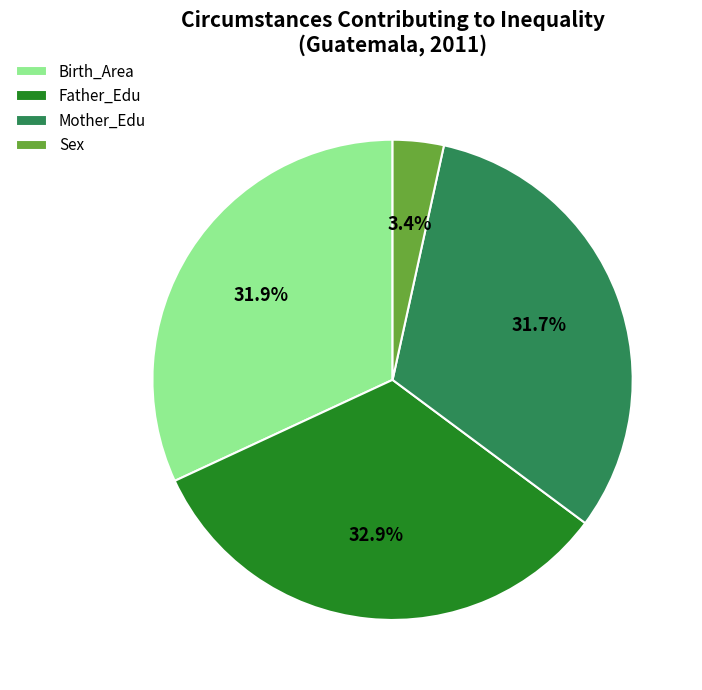

Combined, what portion of the pie is Mother_Edu and Father_Edu?

64.7%